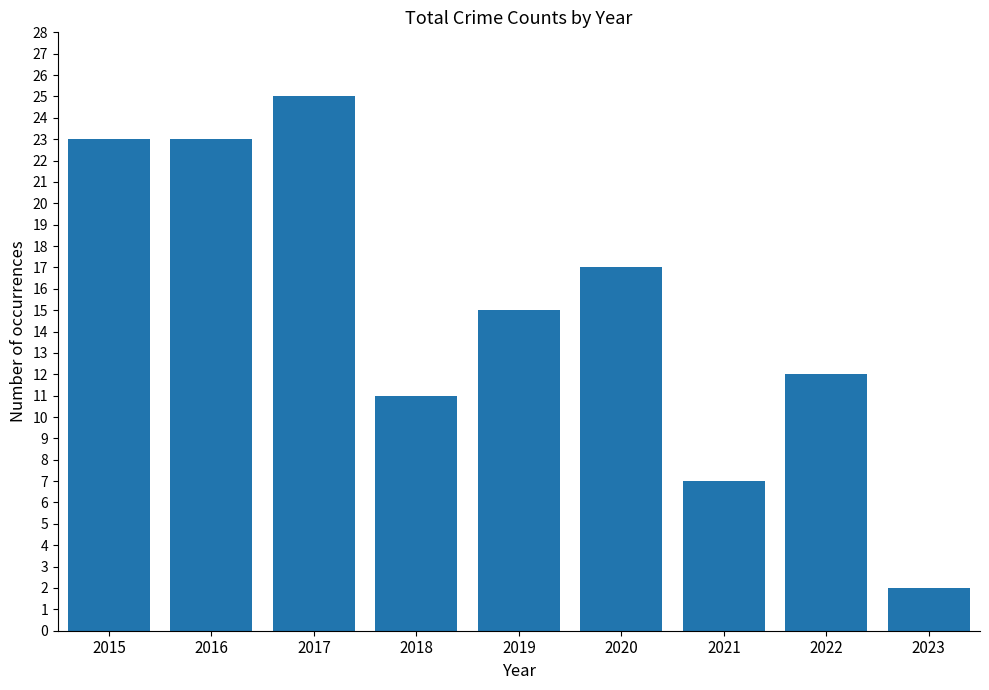

Which category has the highest value across all series?

2017